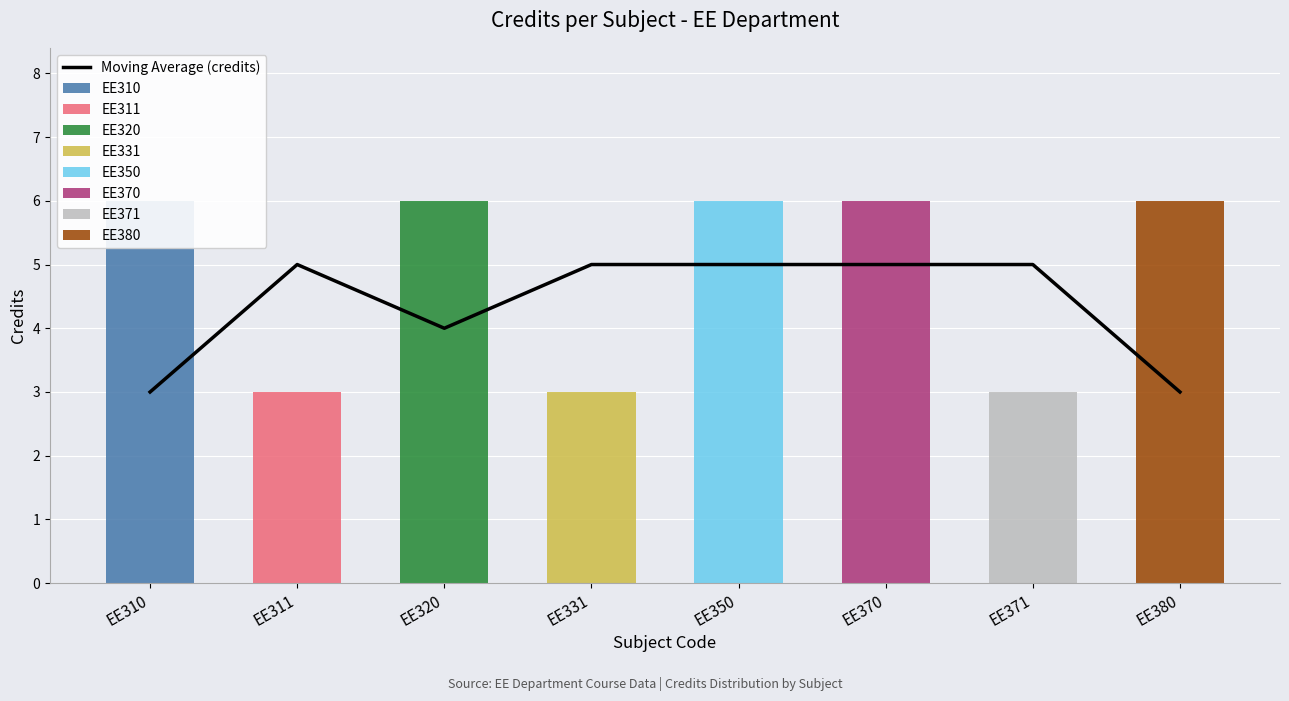

Which category has the lowest value across all series?

EE311